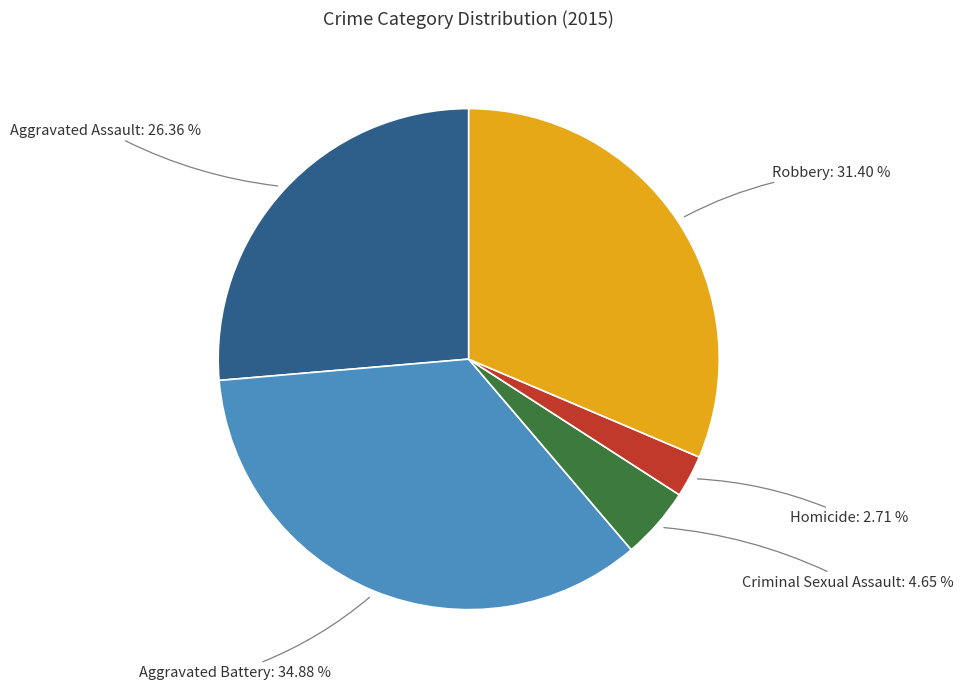

The Aggravated Assault slice represents 26% of the pie. True or false?

True